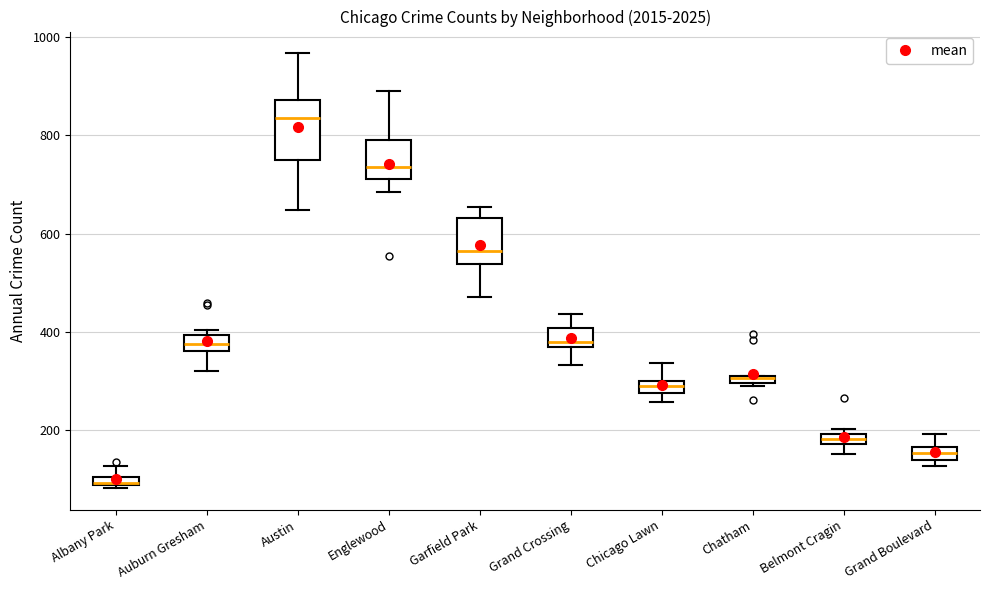

Which box is the tallest, from its lower edge to its upper edge?

Austin